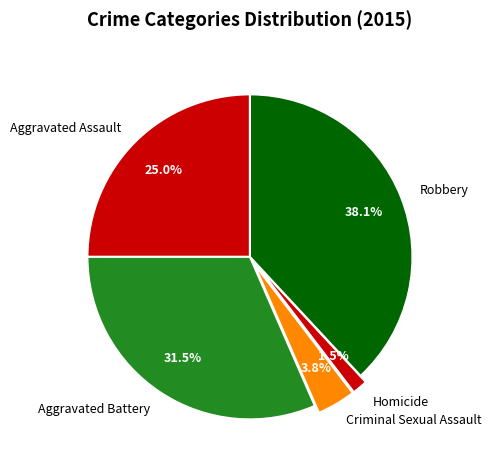

True or false: Robbery accounts for 38% of the total.

True